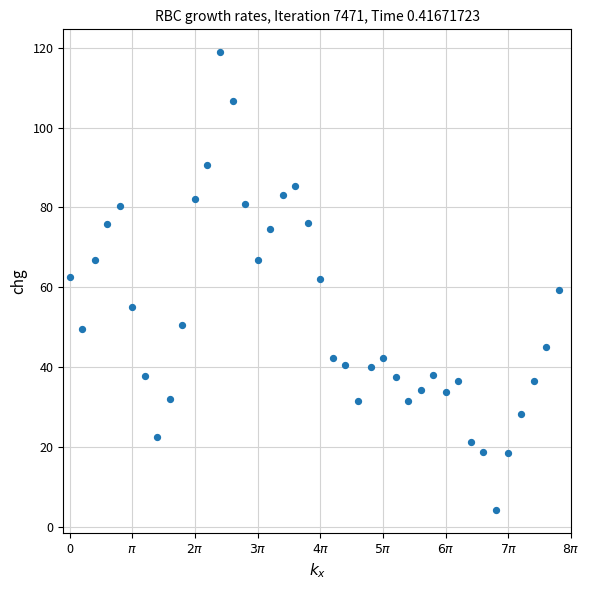

What is the range of Y values (max minus min)?

114.6